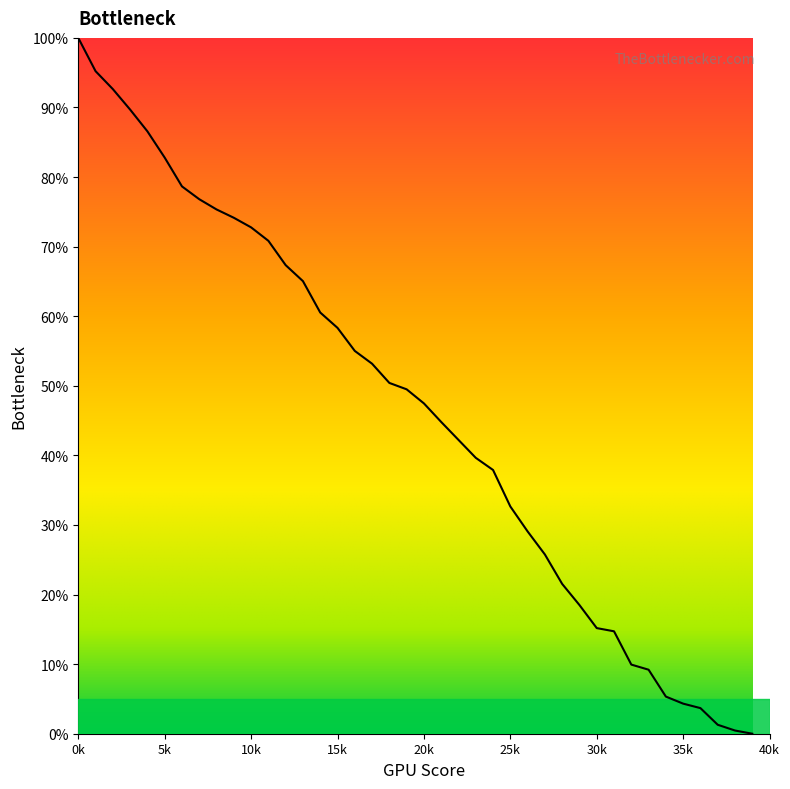

How many lines are shown in the chart?

1